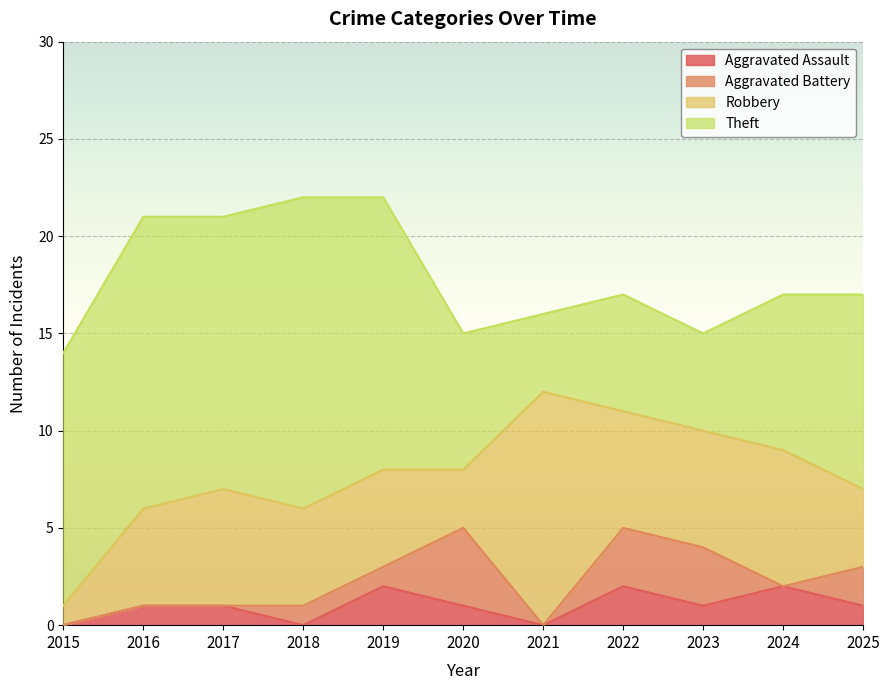

Which series has the largest range (max minus min)?

Theft